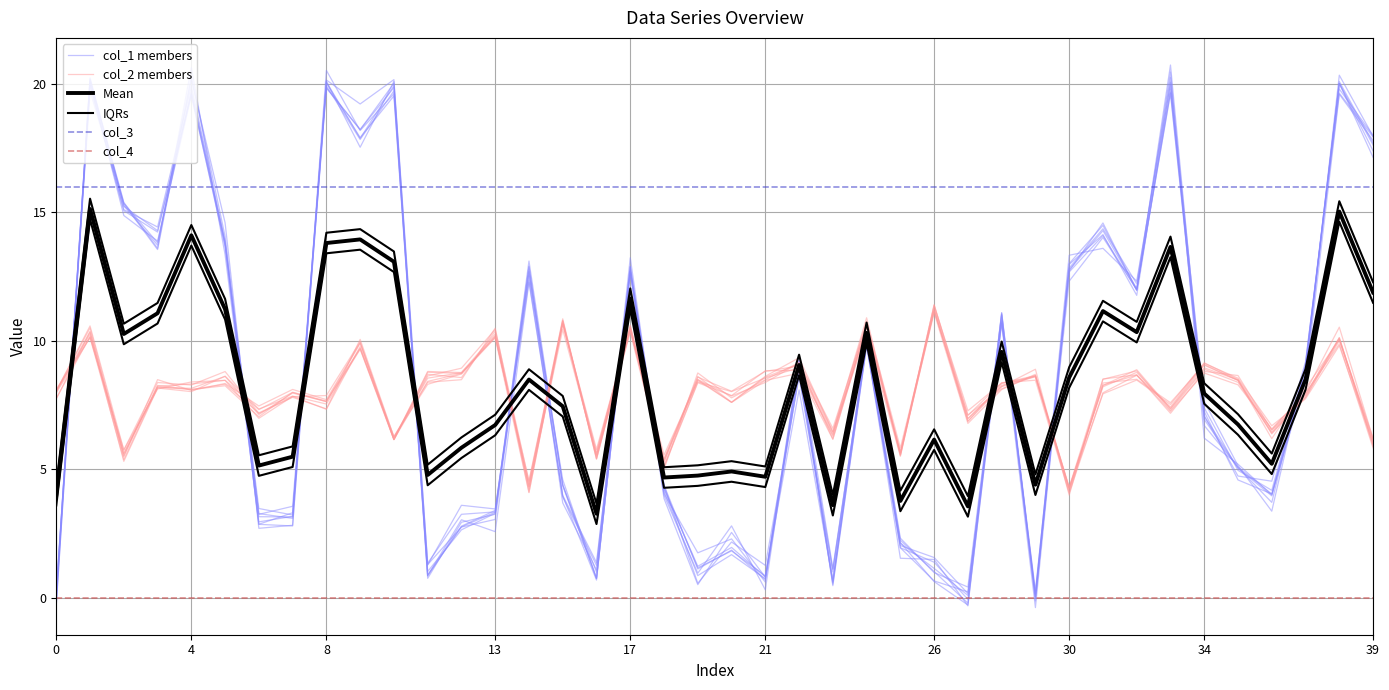

What is the difference between the second highest and second lowest values in the col_2 members series?

6.4